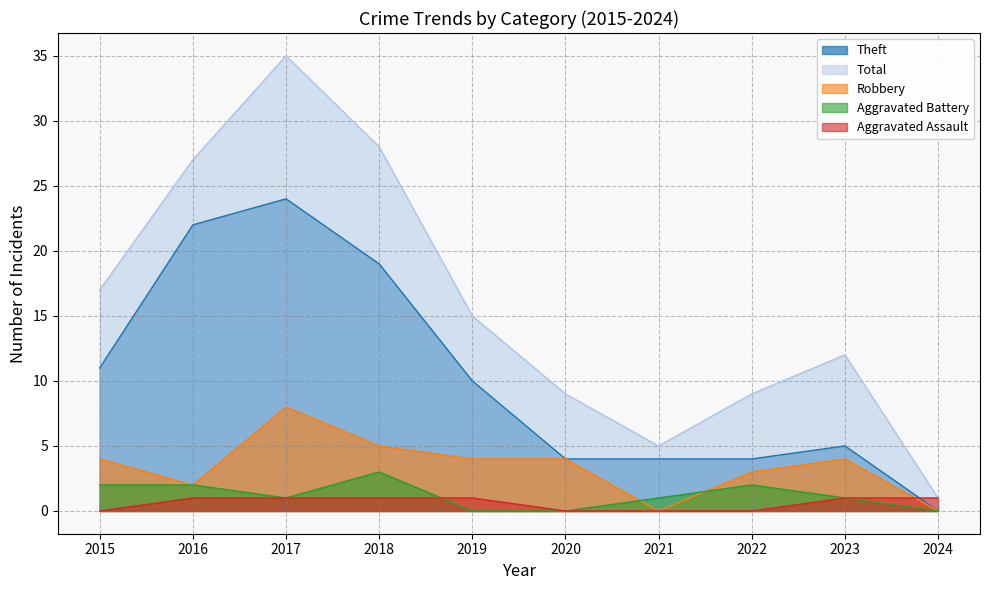

Is it true that Theft equals 10 at 2019?

True